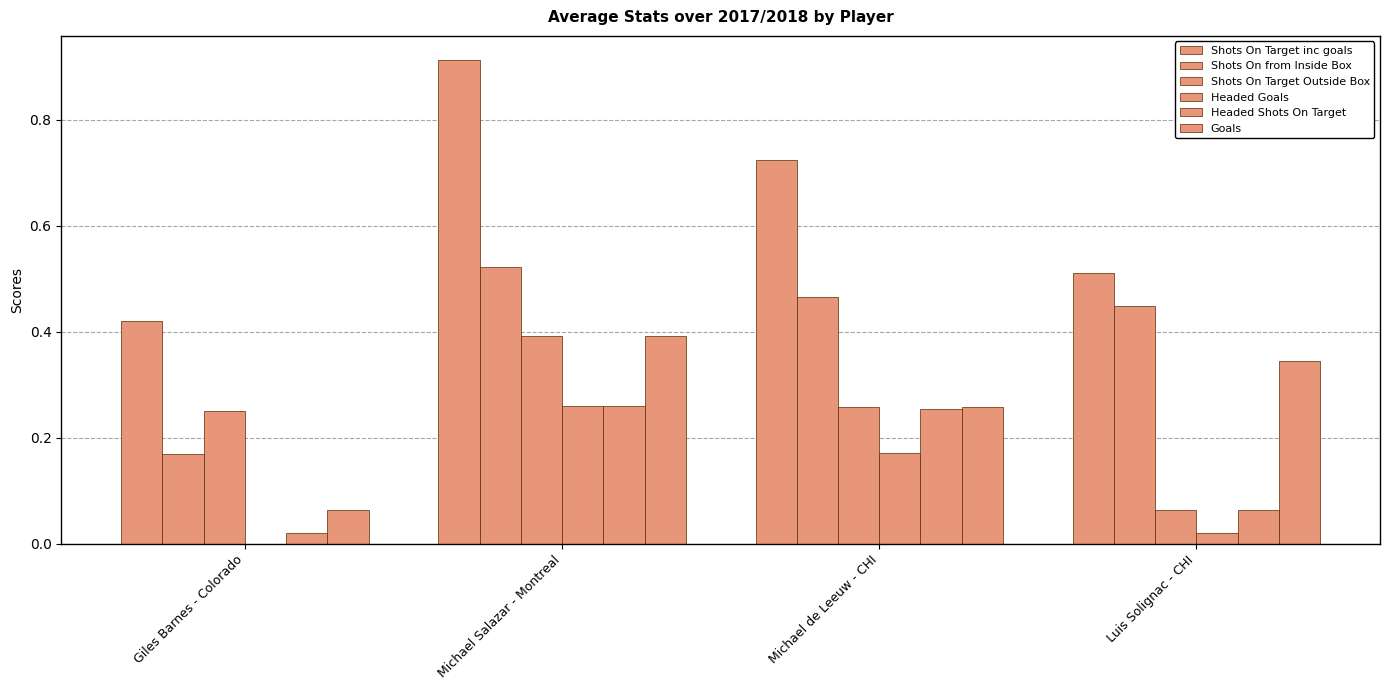

Reading left to right, extract all data points from this chart.

Shots On Target inc goals: Giles Barnes - Colorado=0.4	Michael Salazar - Montreal=0.9	Michael de Leeuw - CHI=0.7	Luis Solignac - CHI=0.5
Shots On from Inside Box: Giles Barnes - Colorado=0.2	Michael Salazar - Montreal=0.5	Michael de Leeuw - CHI=0.5	Luis Solignac - CHI=0.4
Shots On Target Outside Box: Giles Barnes - Colorado=0.3	Michael Salazar - Montreal=0.4	Michael de Leeuw - CHI=0.3	Luis Solignac - CHI=0.1
Headed Goals: Giles Barnes - Colorado=0.0	Michael Salazar - Montreal=0.3	Michael de Leeuw - CHI=0.2	Luis Solignac - CHI=0.0
Headed Shots On Target: Giles Barnes - Colorado=0.0	Michael Salazar - Montreal=0.3	Michael de Leeuw - CHI=0.3	Luis Solignac - CHI=0.1
Goals: Giles Barnes - Colorado=0.1	Michael Salazar - Montreal=0.4	Michael de Leeuw - CHI=0.3	Luis Solignac - CHI=0.3